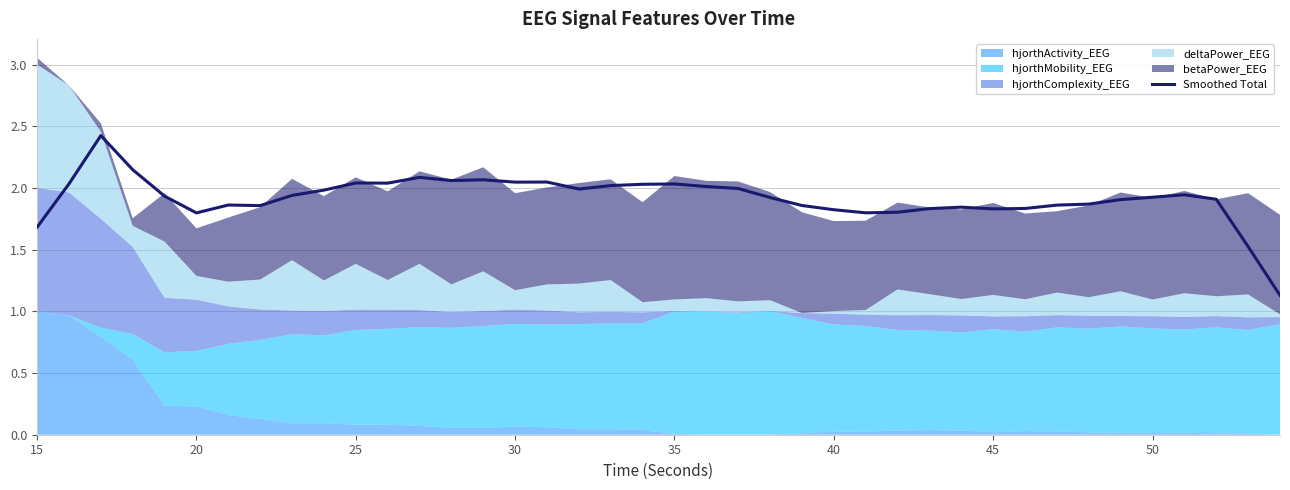

How many points are higher than both their immediate neighbors (excluding endpoints)?

9